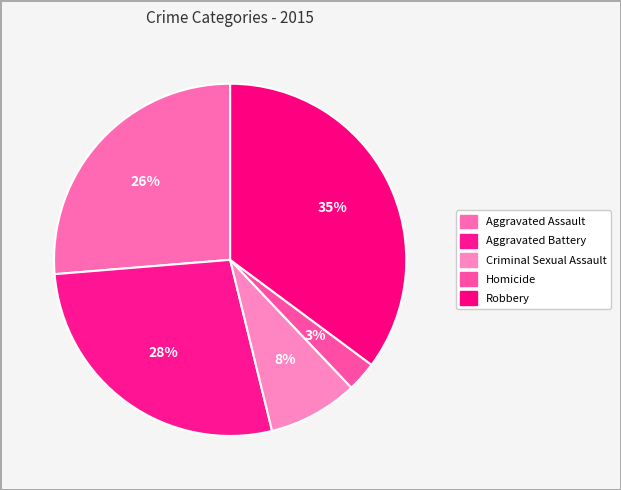

How many segments does this pie chart have?

5